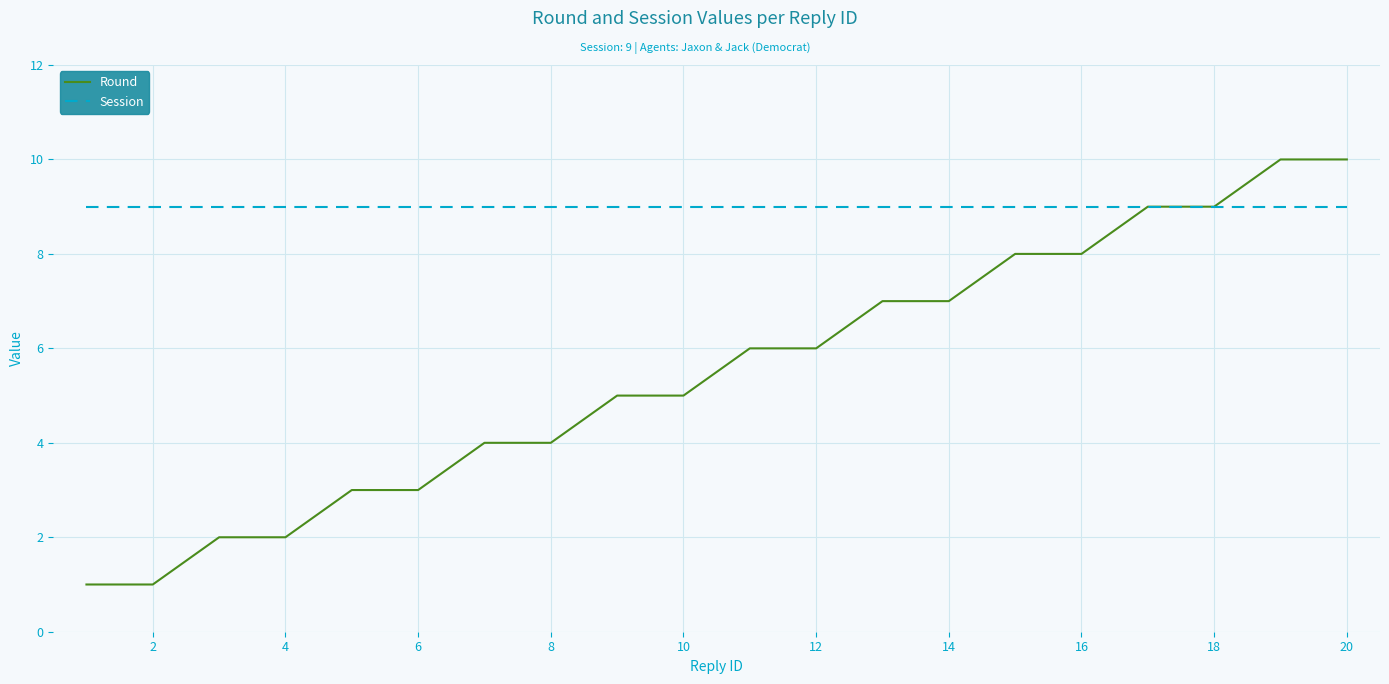

Which series has the widest spread of values?

Round